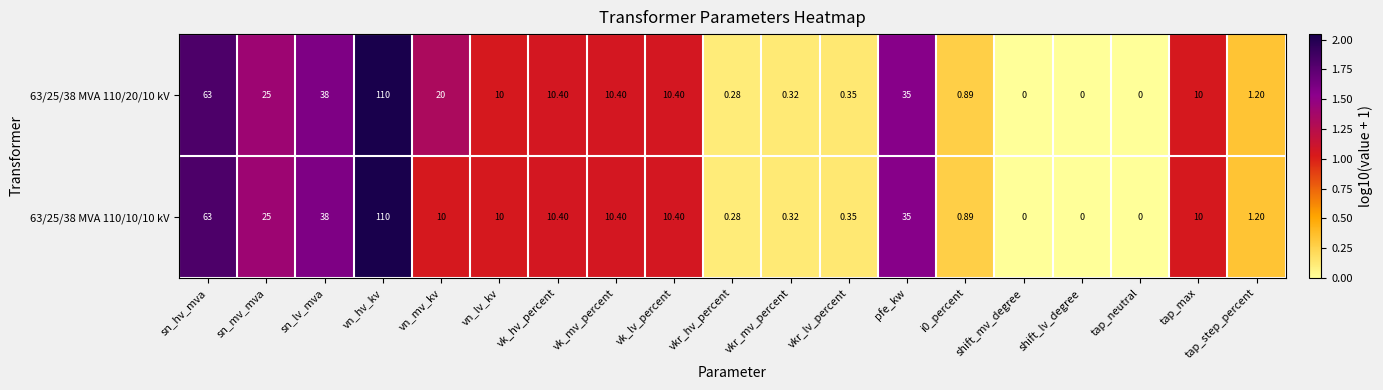

Count the number of categories in the chart.

19